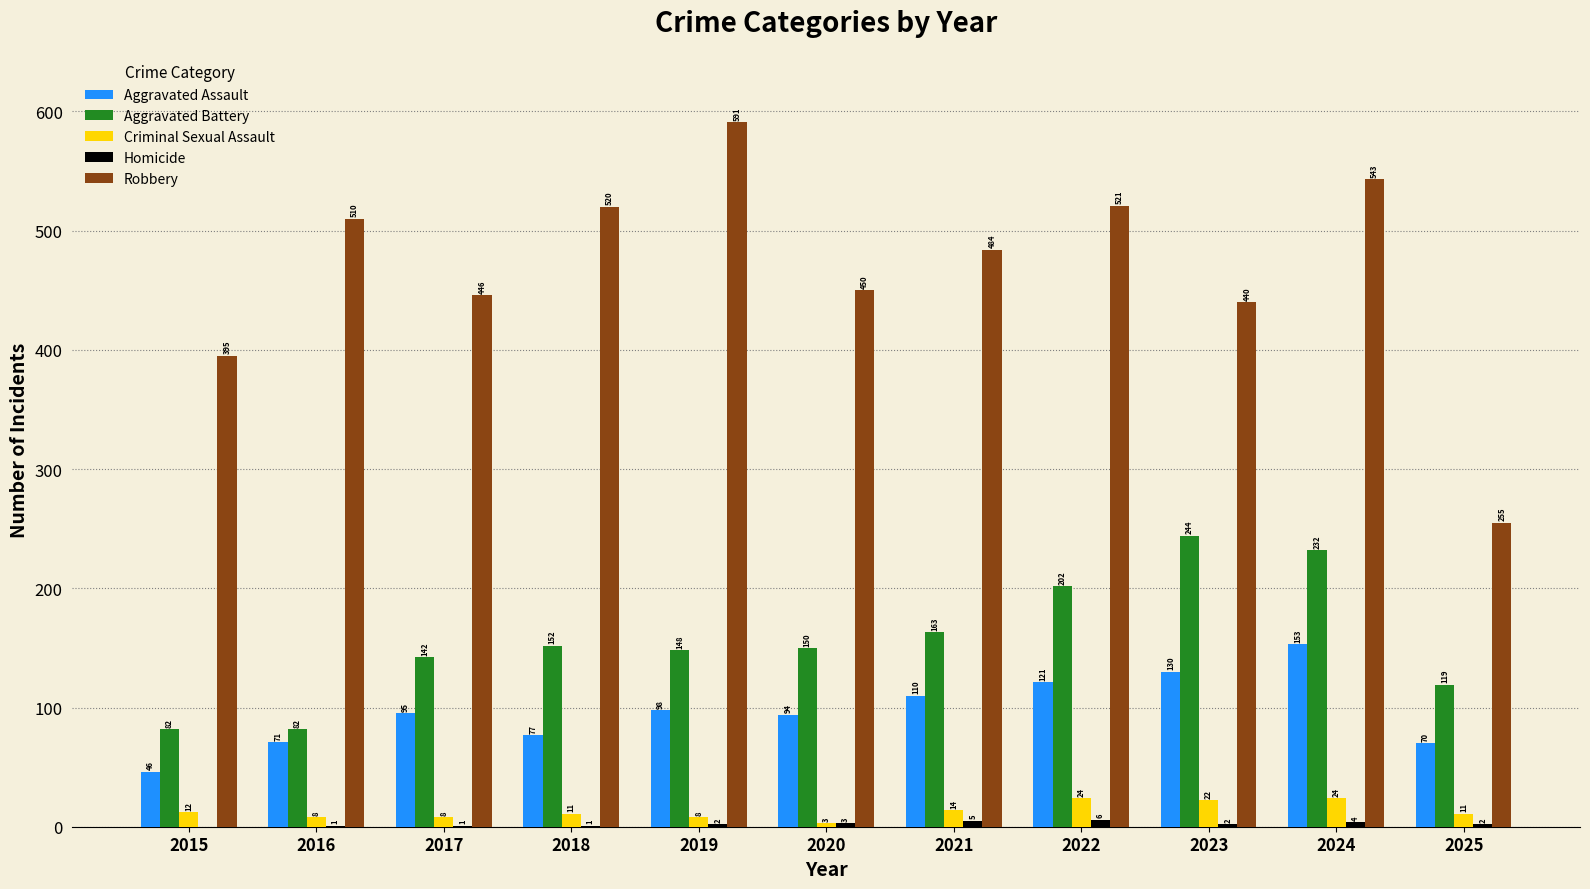

What is the sum of the Aggravated Battery values at 2015 and 2022?

284